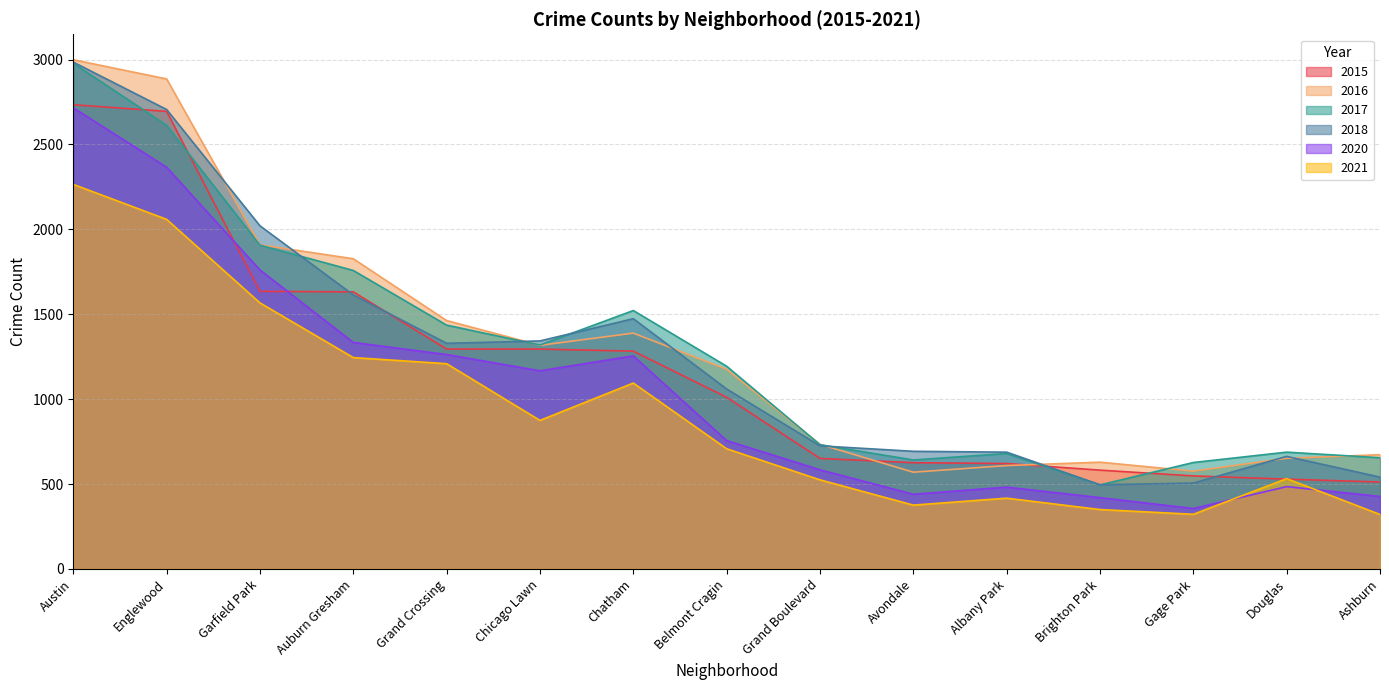

What is the difference between the second highest and minimum values in the 2020 series?

2010